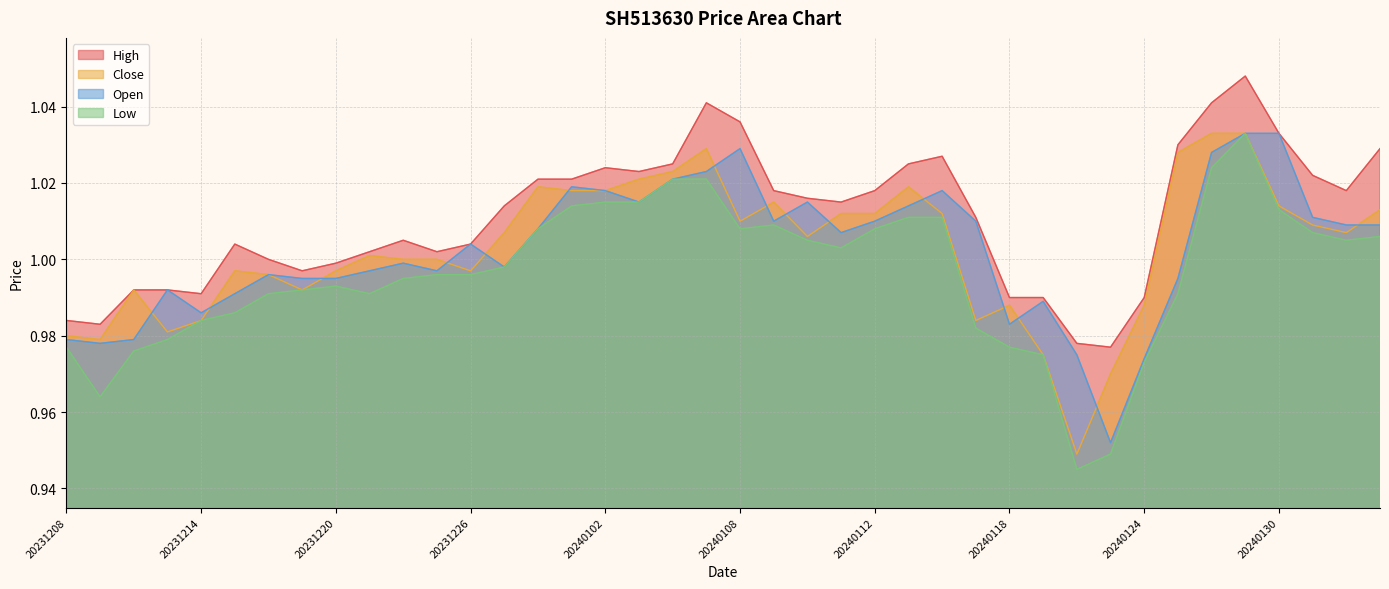

How many interior local valleys does the High series have?

8